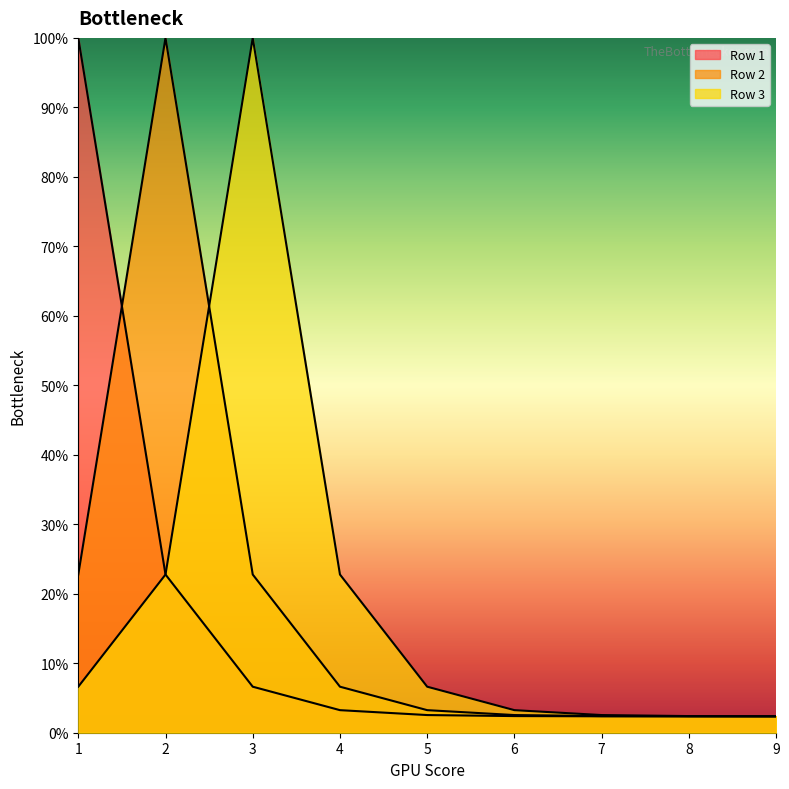

Which series has the widest spread of values?

Row 1